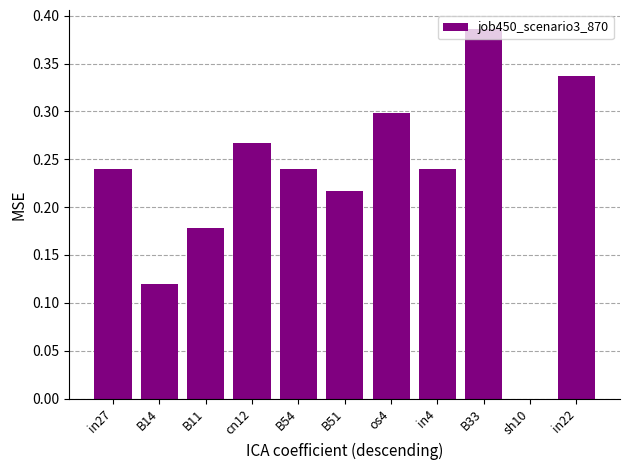

Which category has the highest value across all series?

B33